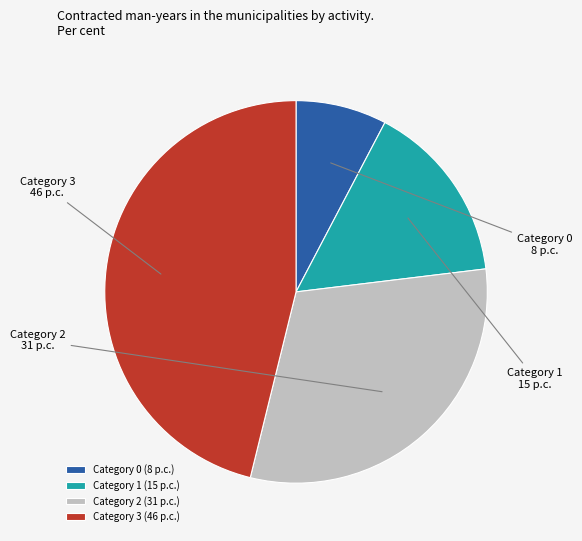

Combined, do Category 1 and Category 2 account for over 50%?

No